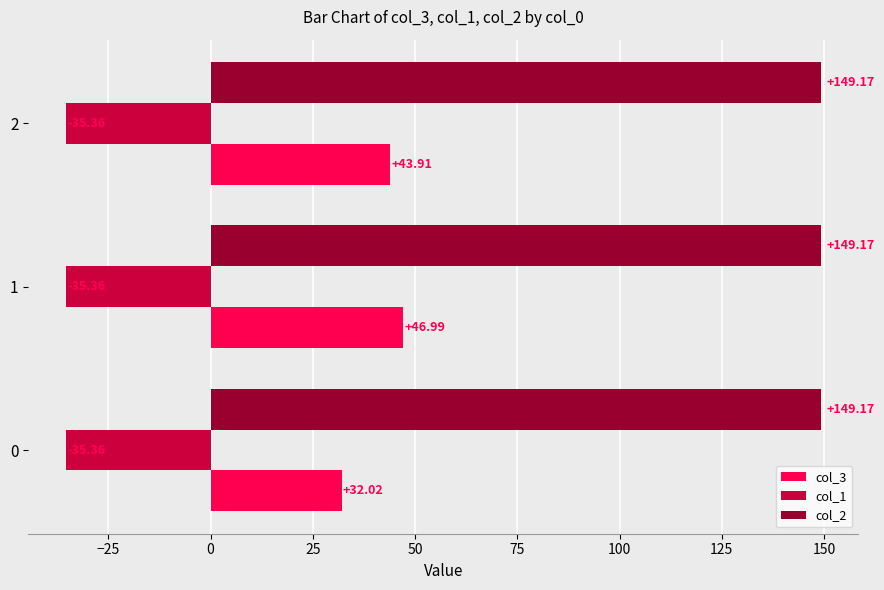

What is the sum of all col_1 values?

-106.1